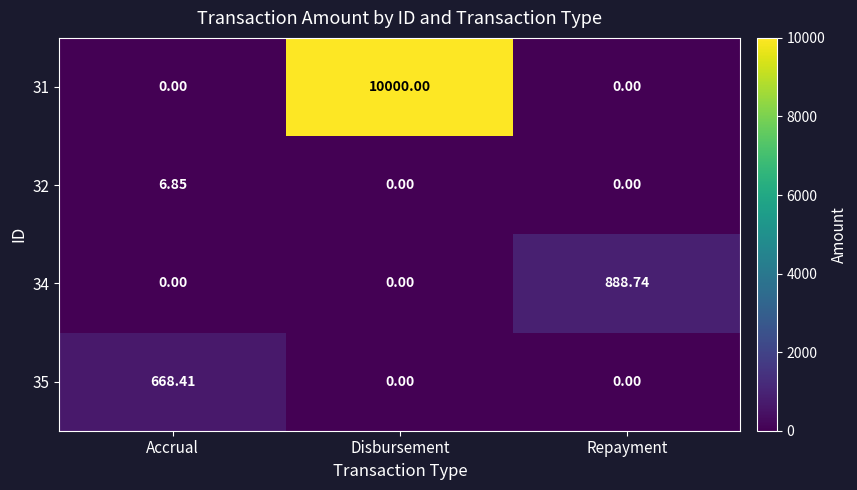

How many values in 34 are above zero?

1